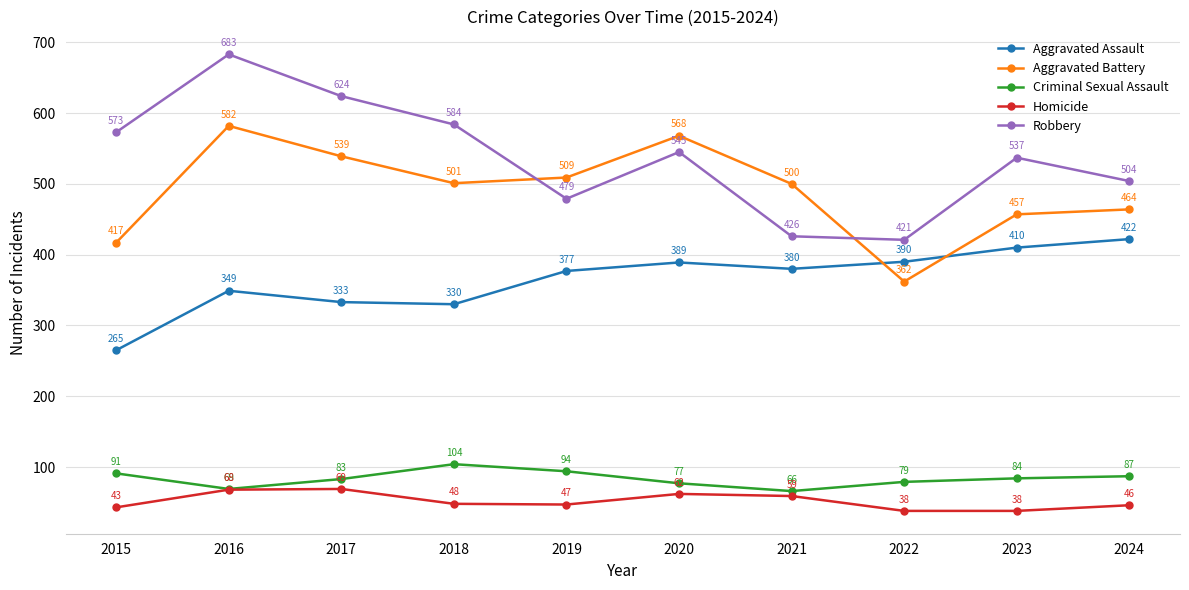

True or false: Aggravated Battery and Aggravated Assault intersect in this chart.

True